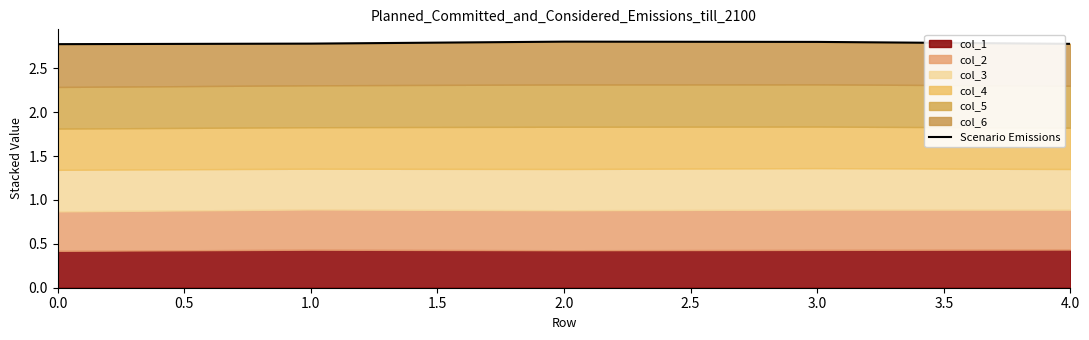

What is the smallest value displayed?

2.8